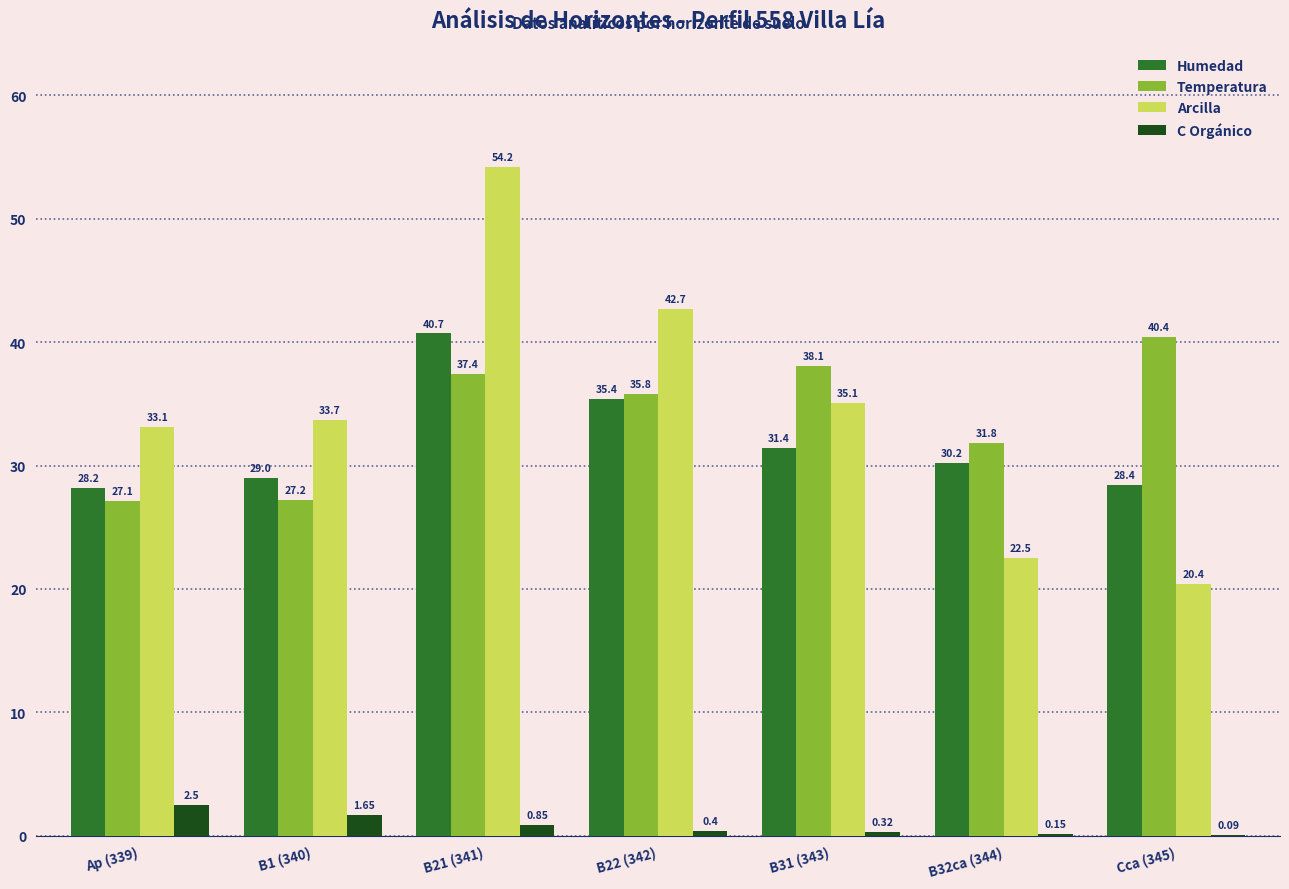

Which series has the largest range (max minus min)?

Arcilla